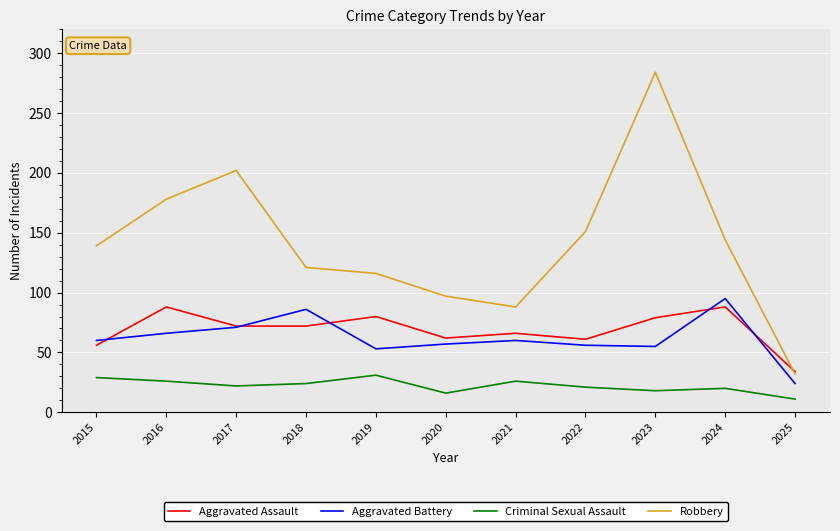

What is the difference between the highest and lowest values at 2015?

110